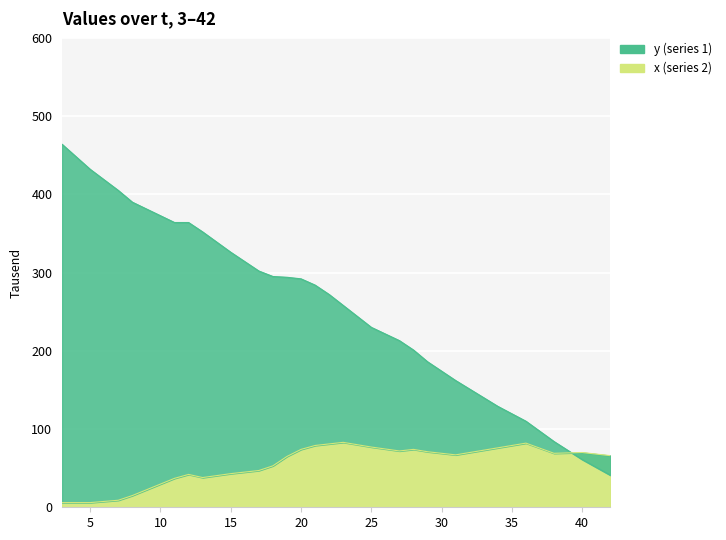

What is the value of the x point at the 7th from the left?

22.3